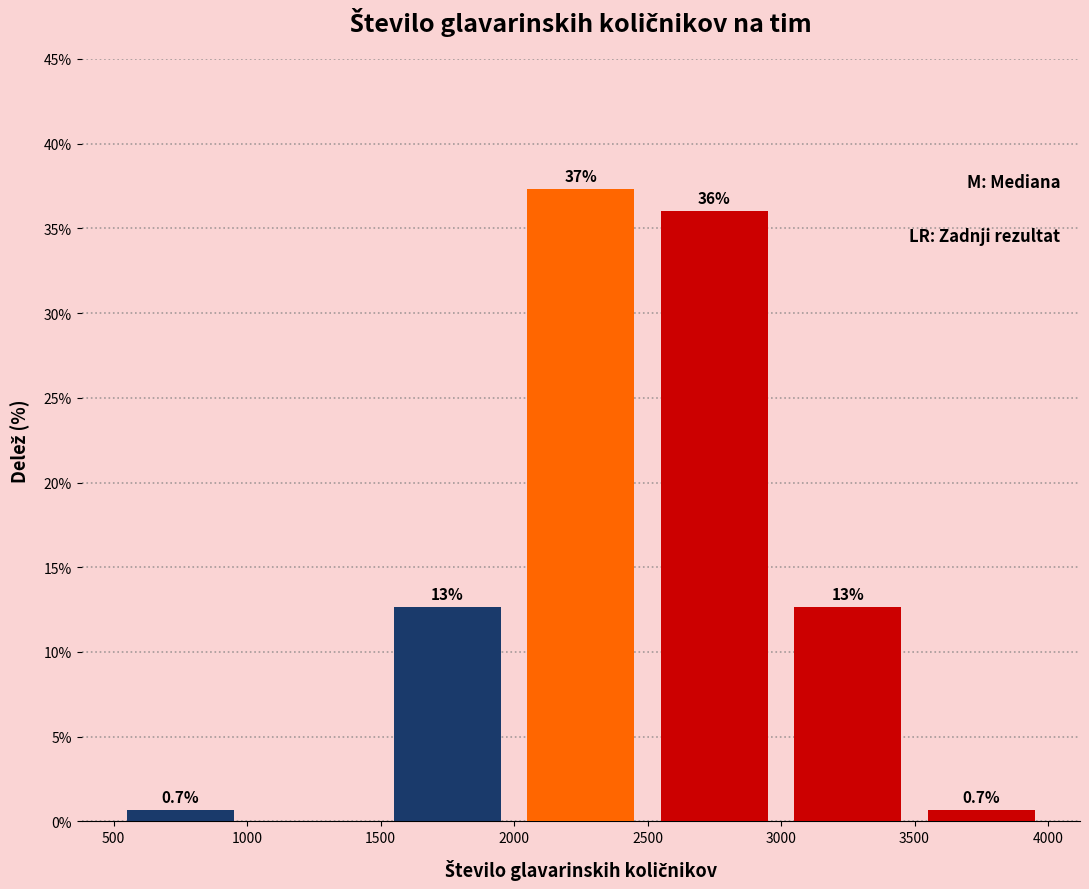

Which range on the x-axis has the tallest bar?

2000 to 2500